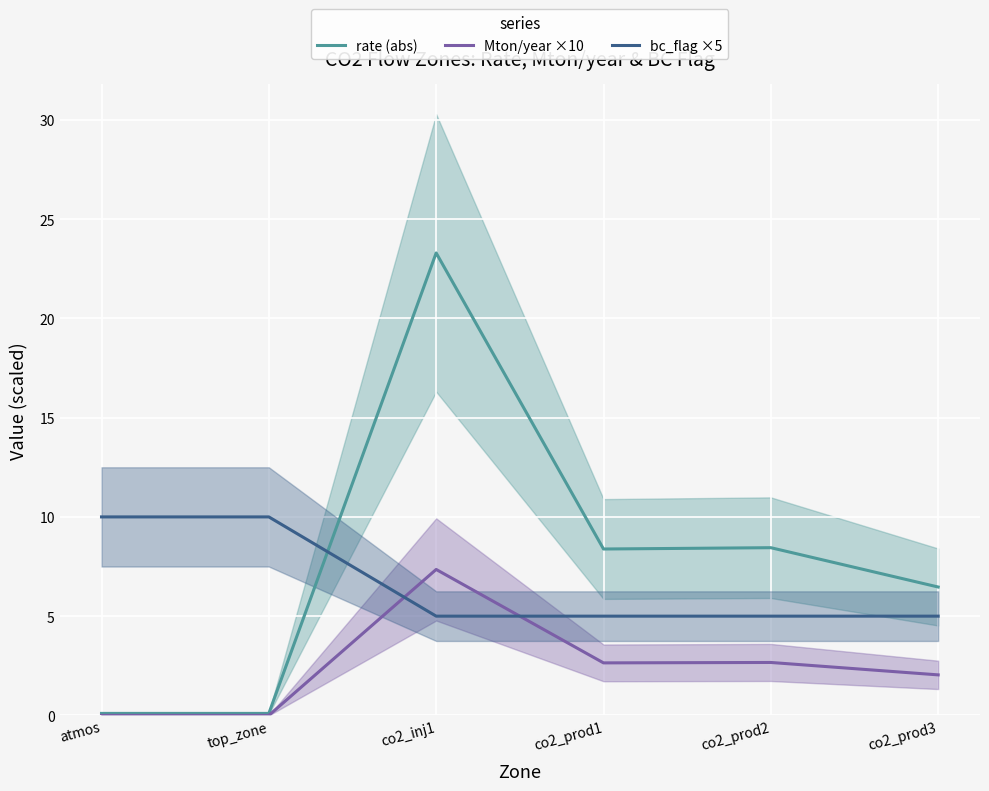

What is the label of the 6th point from the right?

atmos